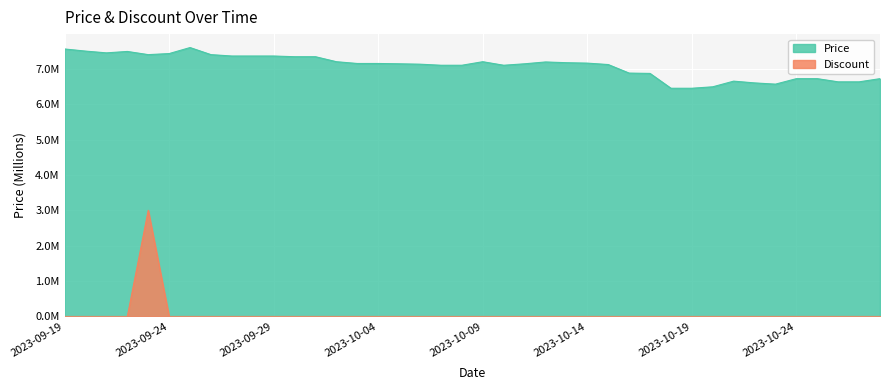

What is the average value of the Price series?

7.1